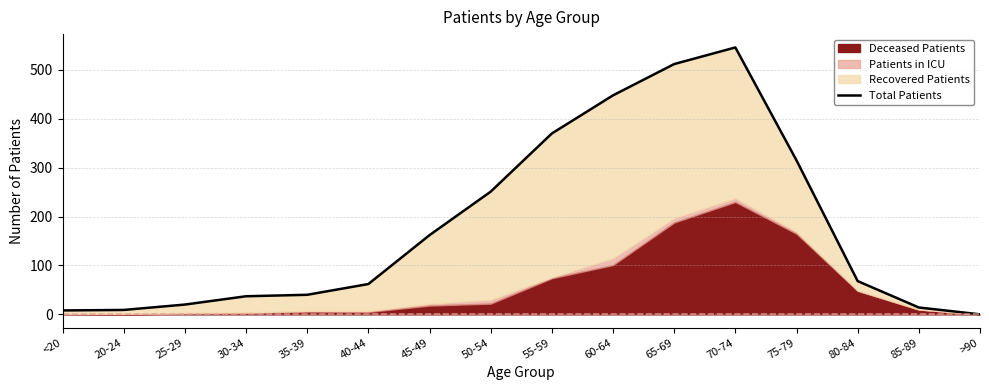

At which category does the data reach its first local peak?

70-74